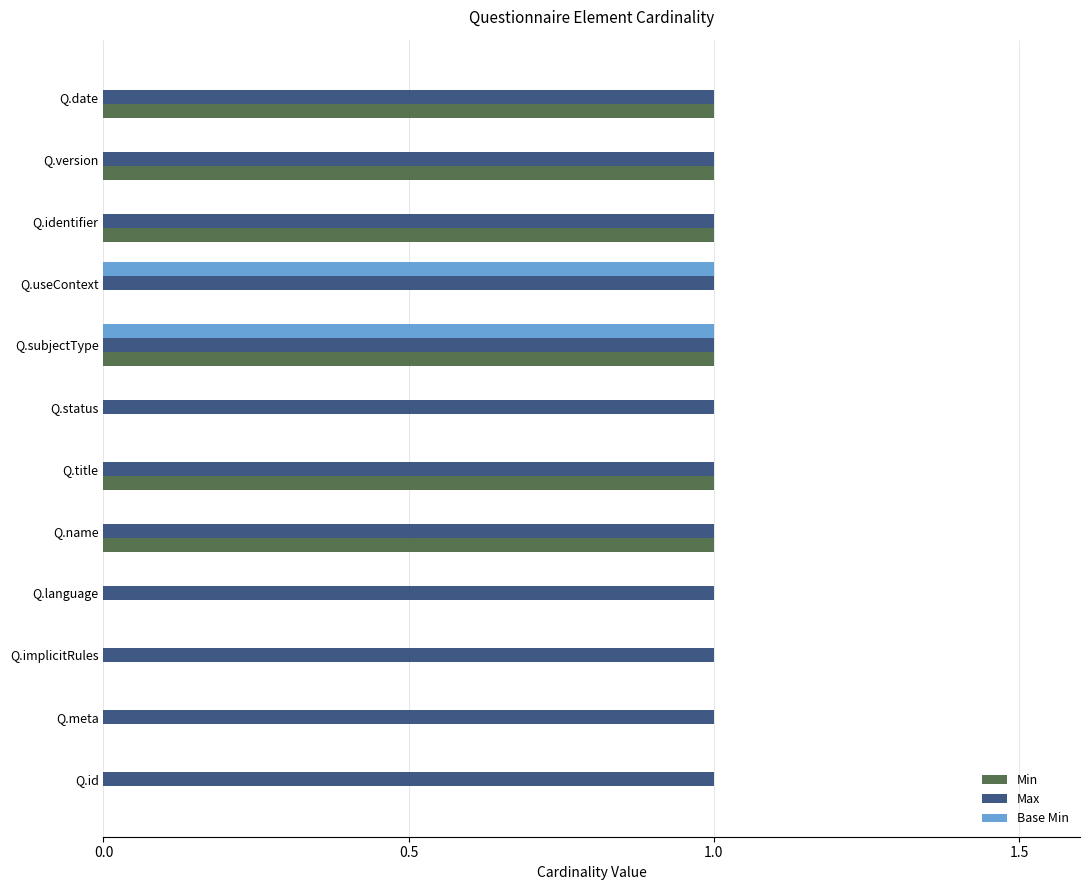

What is the average value of the Base Min series?

0